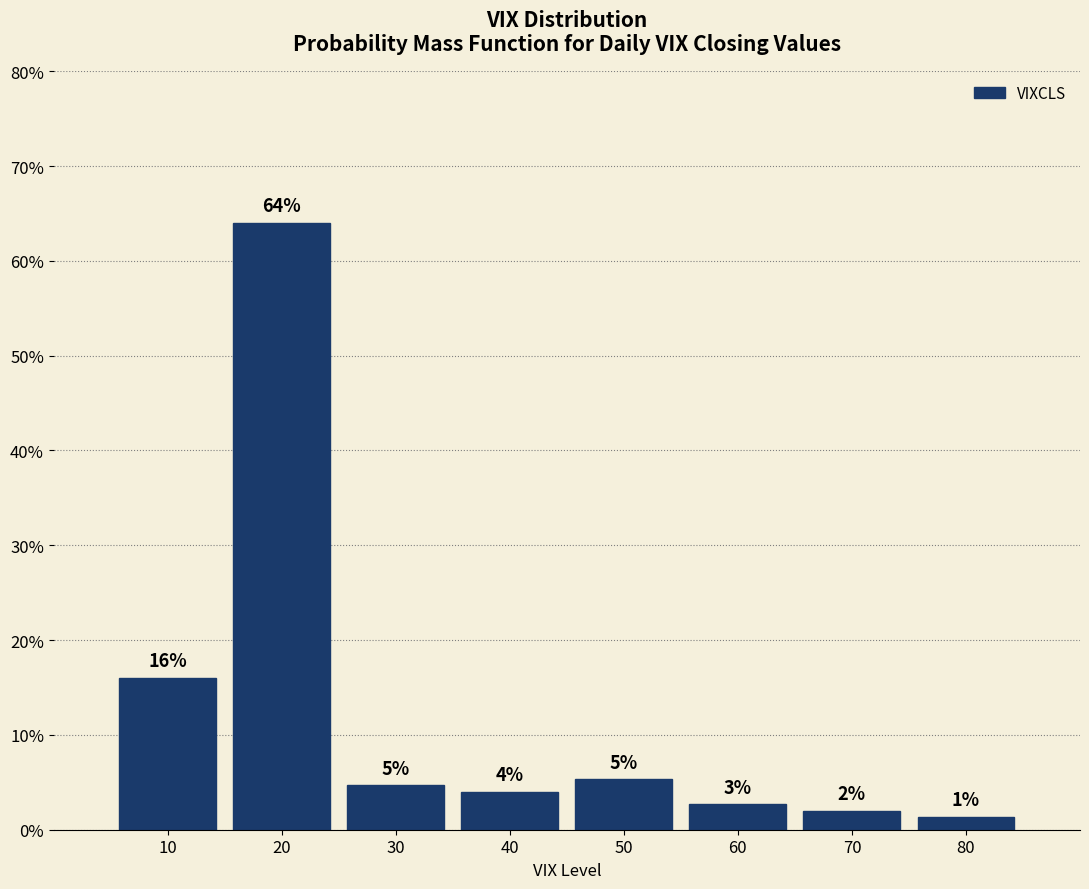

Where does the data first go above 4?

10